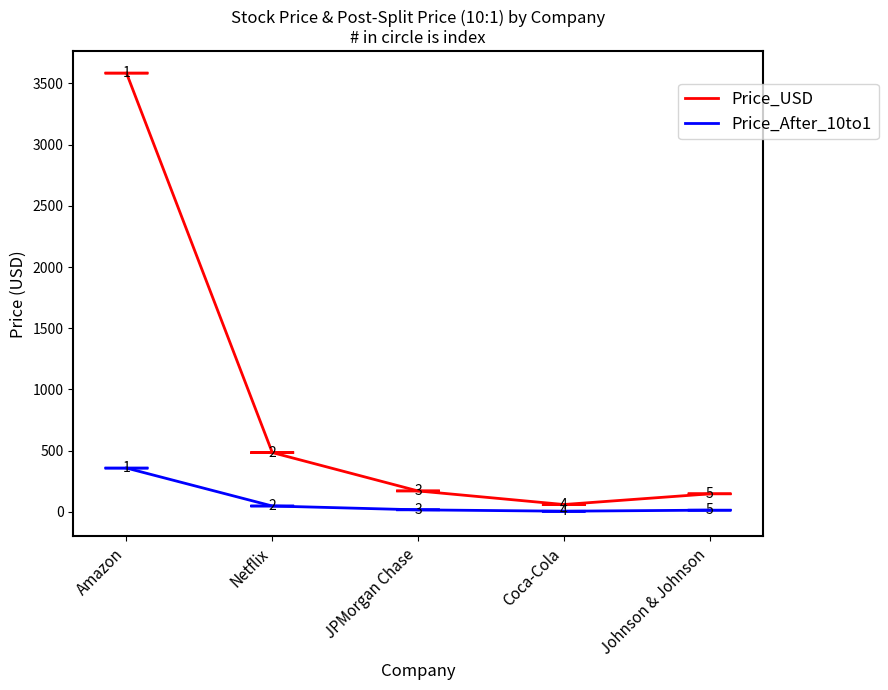

How many lines are shown in the chart?

2